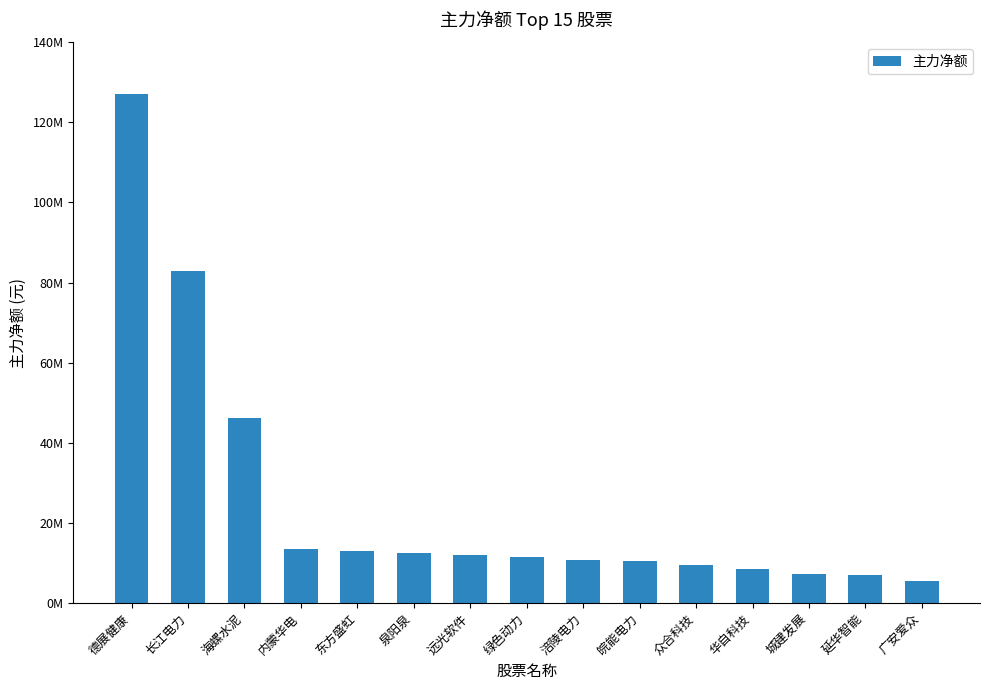

Rank the categories by value from lowest to highest.

广安爱众, 延华智能, 城建发展, 华自科技, 众合科技, 皖能电力, 涪陵电力, 绿色动力, 远光软件, 泉阳泉, 东方盛虹, 内蒙华电, 海螺水泥, 长江电力, 德展健康